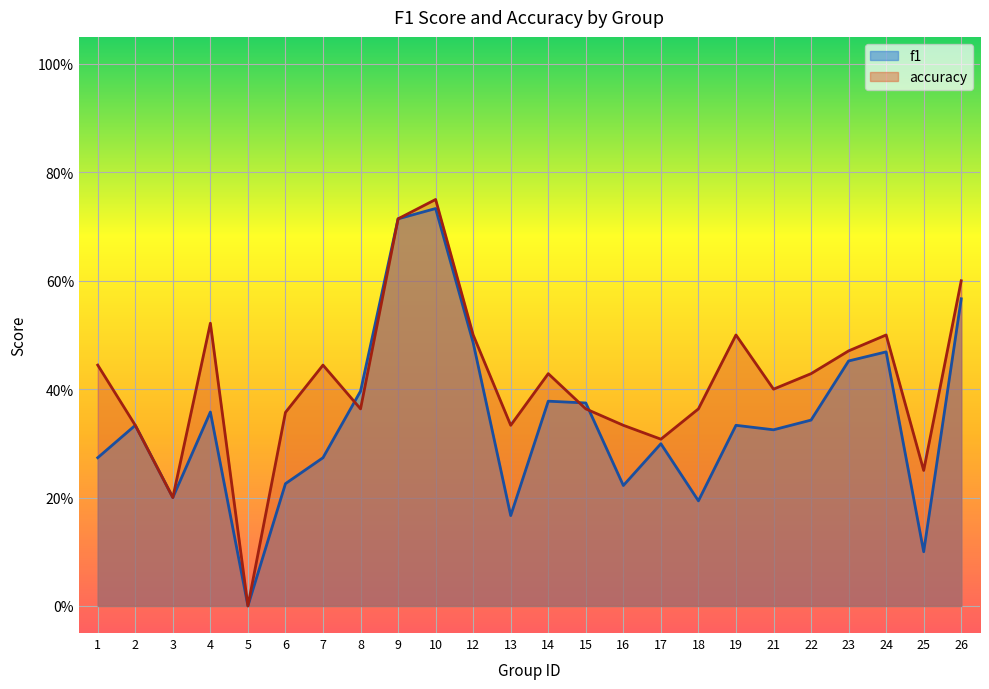

Which series has the largest total across all categories?

accuracy